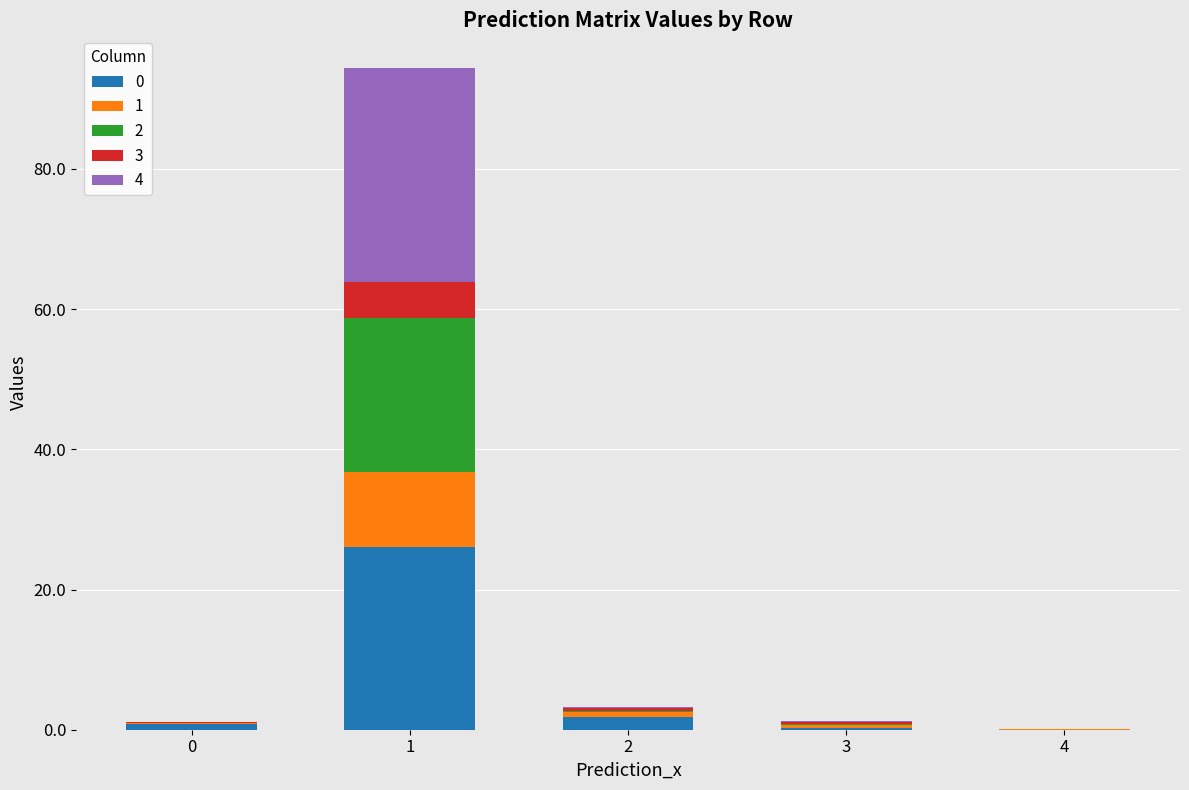

Are the bars grouped side by side (vs. stacked)?

No